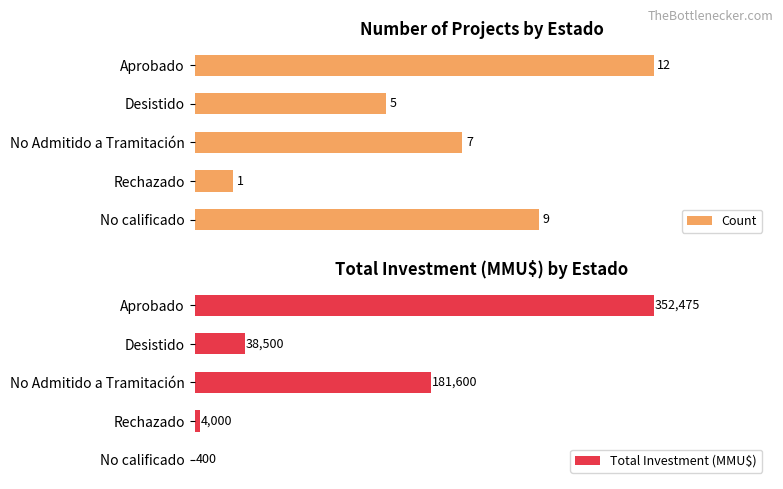

How many bars are there in total?

10